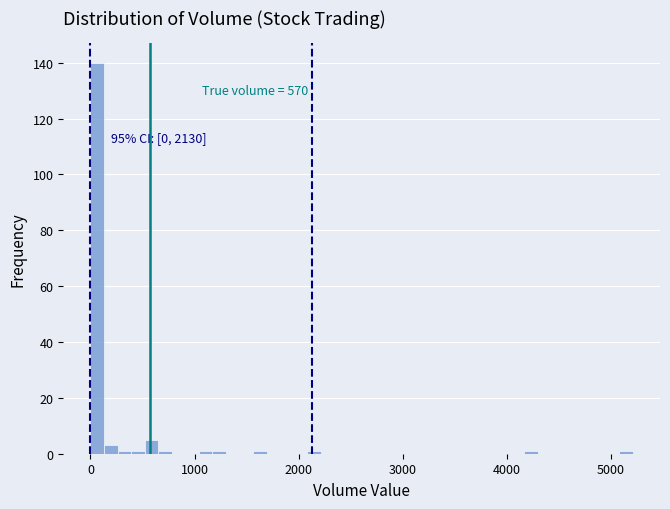

Read against the x-axis, roughly where is the centre of the tallest bar?

100